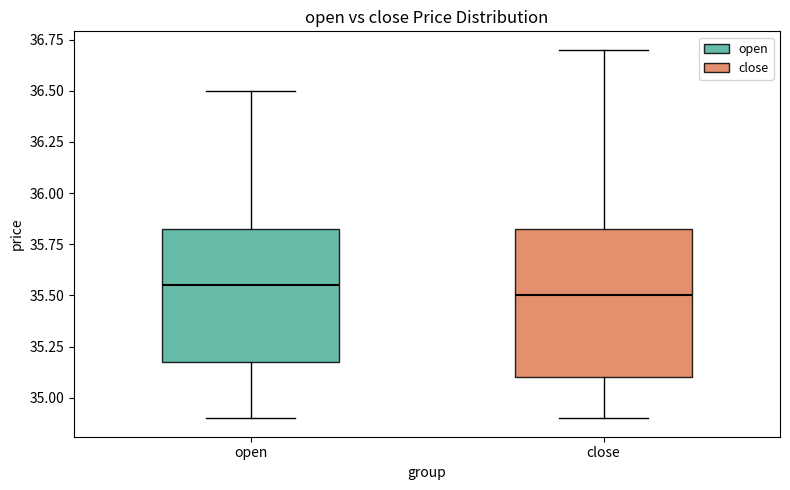

Where does the lower whisker of the box for open end on the y-axis? The values are not printed on the chart, so give them approximately, as read against the axis.

34.90